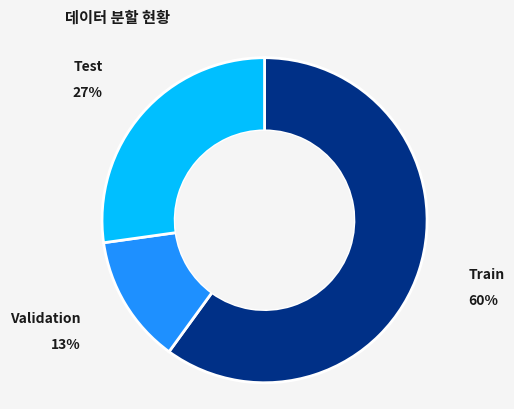

How many slices are in this pie chart?

3